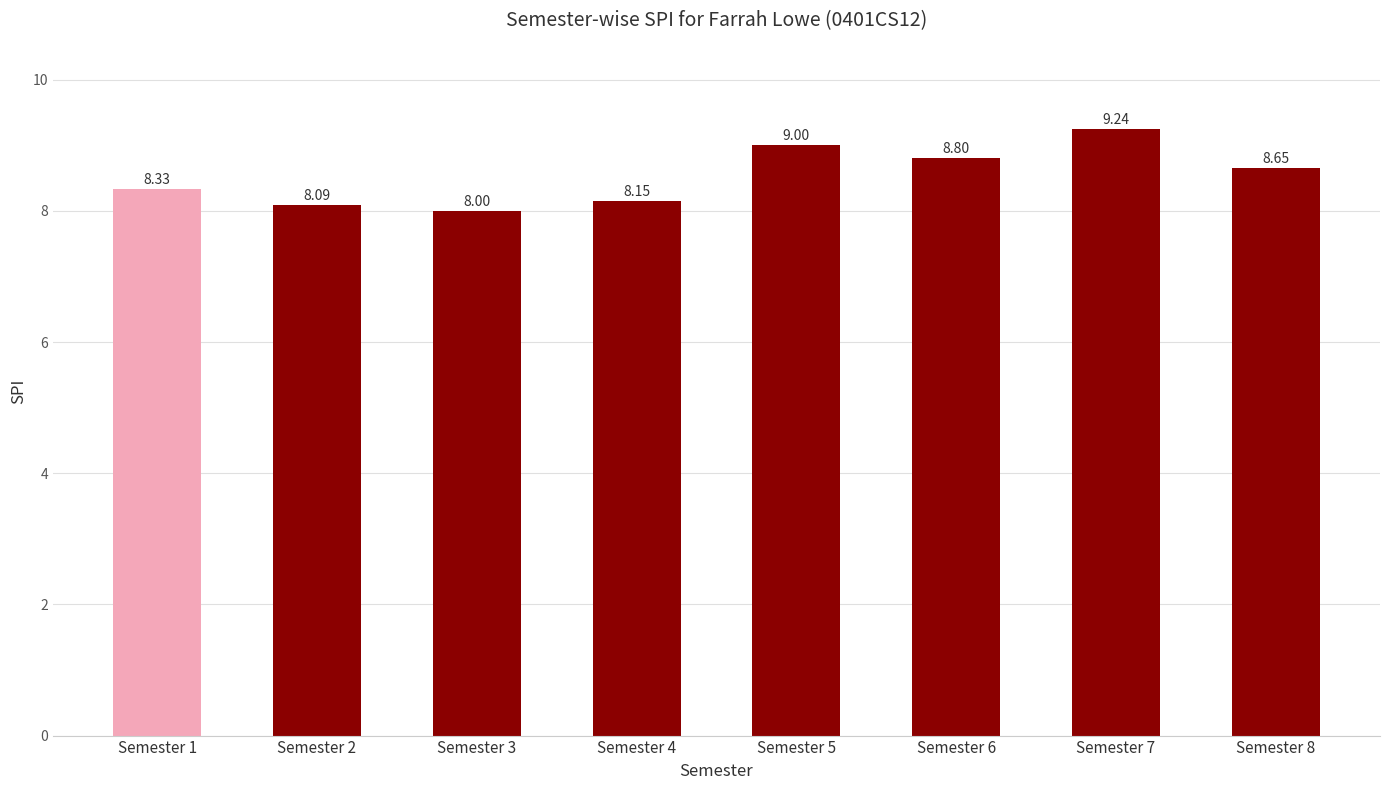

What is the difference between the maximum and second lowest values?

1.2